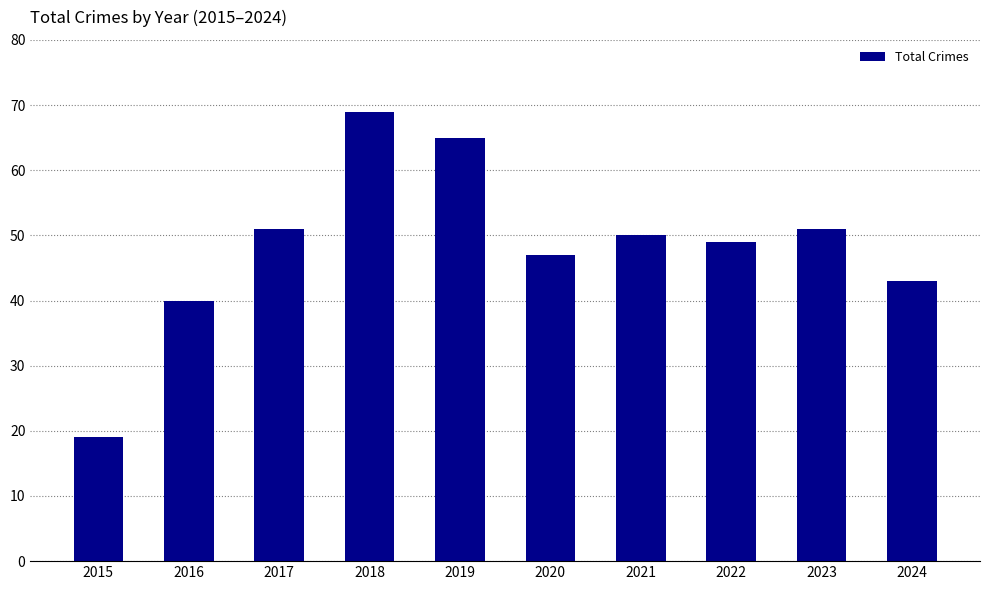

What is the difference between the maximum and minimum values?

50